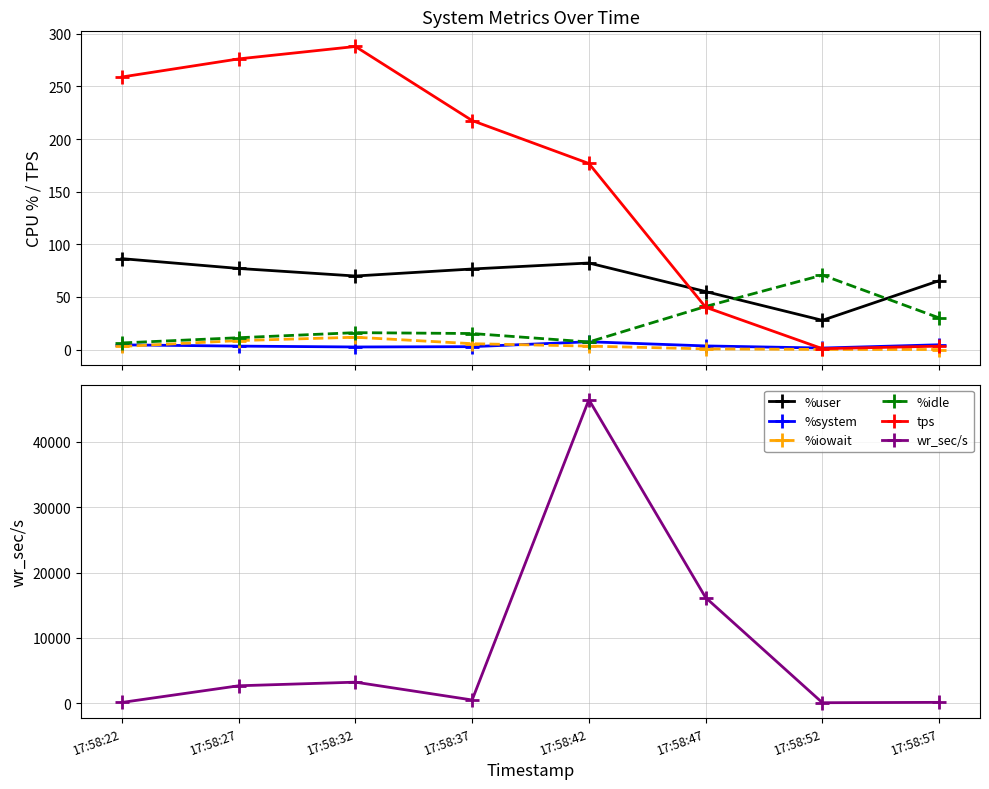

Is it true that %idle equals 10.6 at 17:58:22?

False